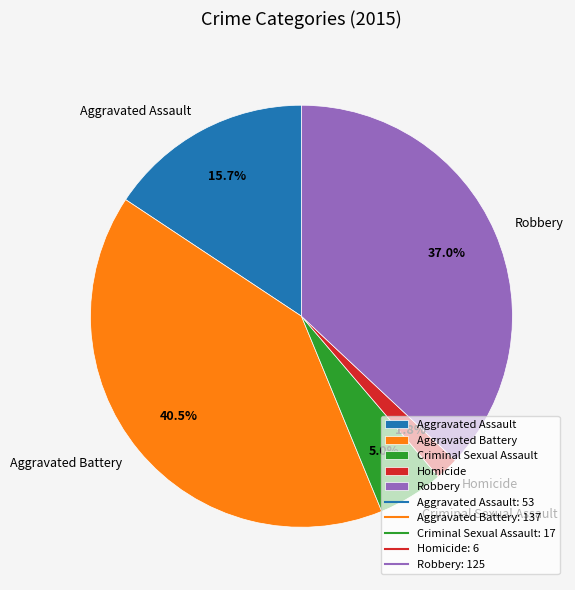

The Aggravated Assault slice represents 16% of the pie. True or false?

True